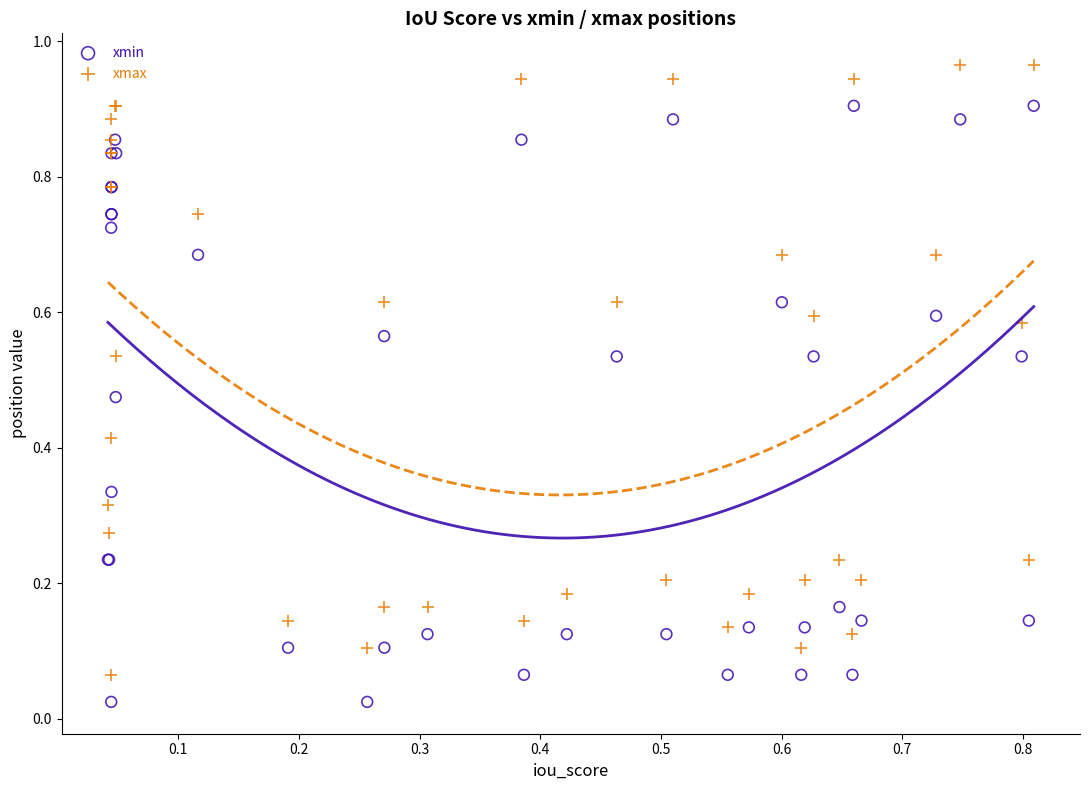

Which series reaches the maximum Y coordinate?

xmax